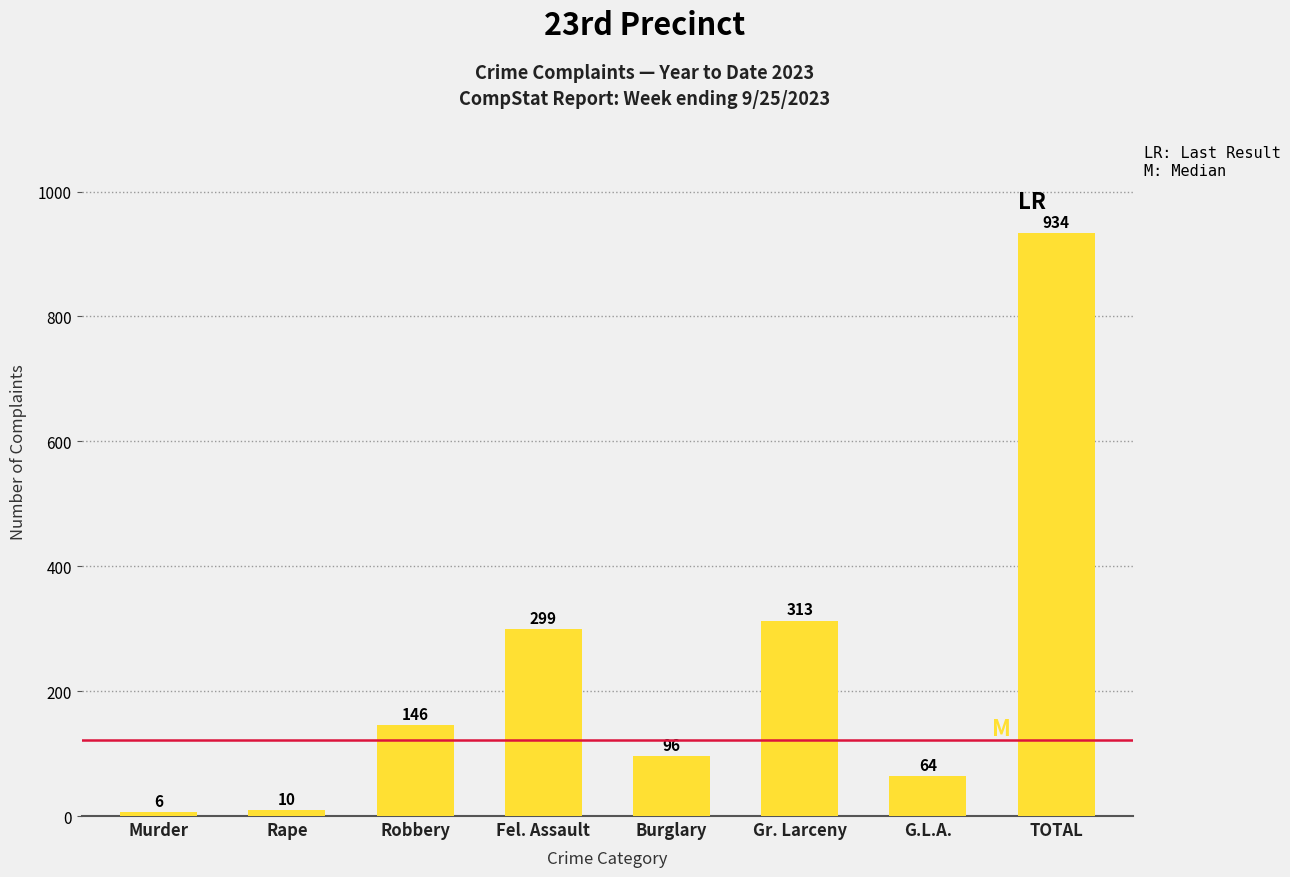

Reading left to right, extract all data points from this chart.

6	10	146	299	96	313	64	934